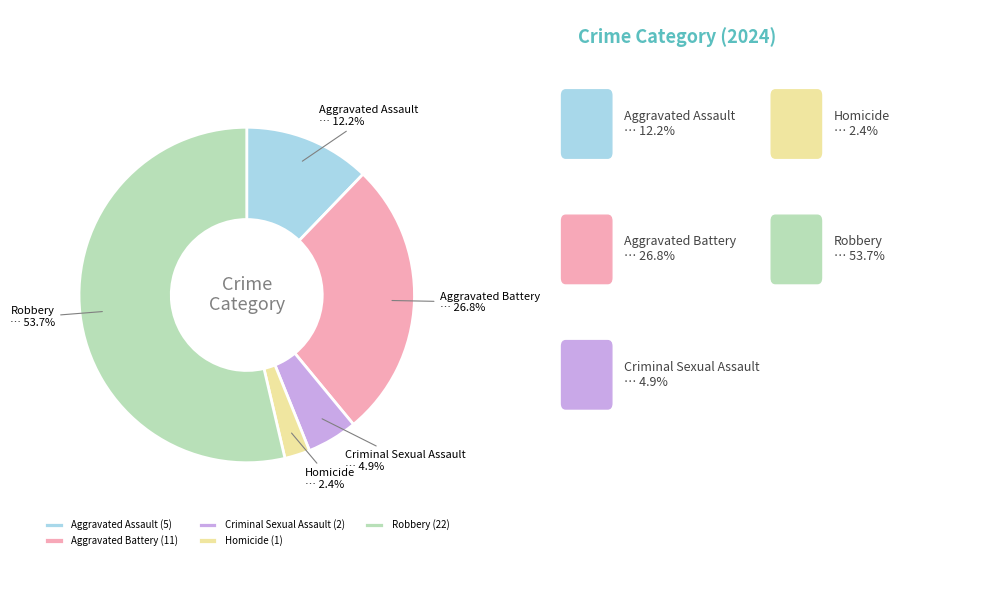

What percentage is the Homicide slice, to the nearest percent?

2%